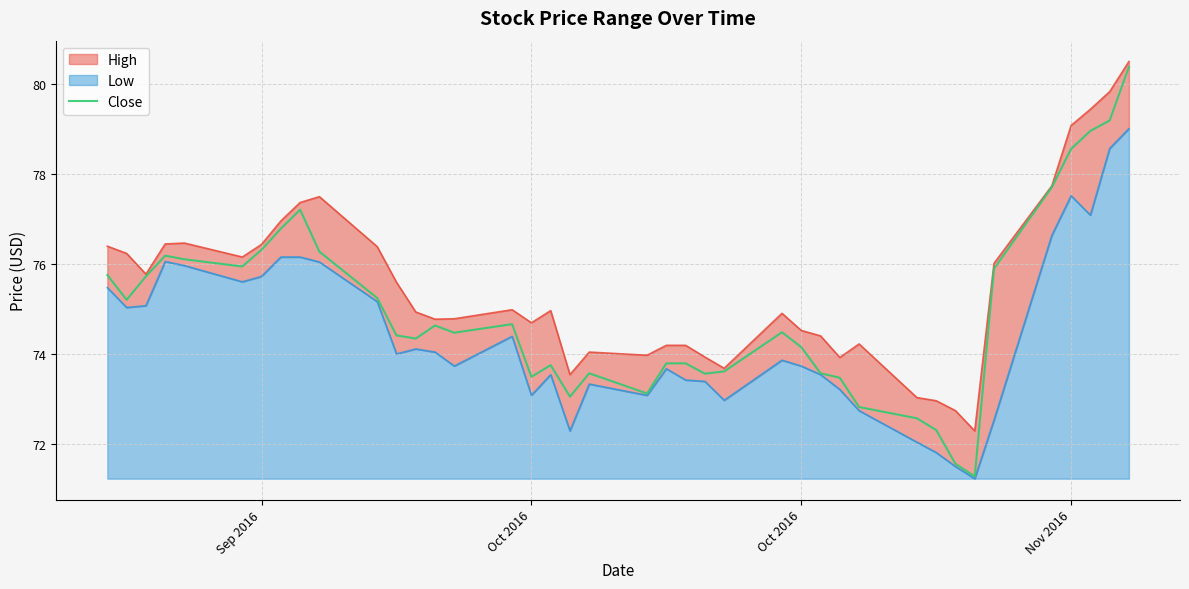

Is it true that the value at Oct 2016 is 123.6?

False